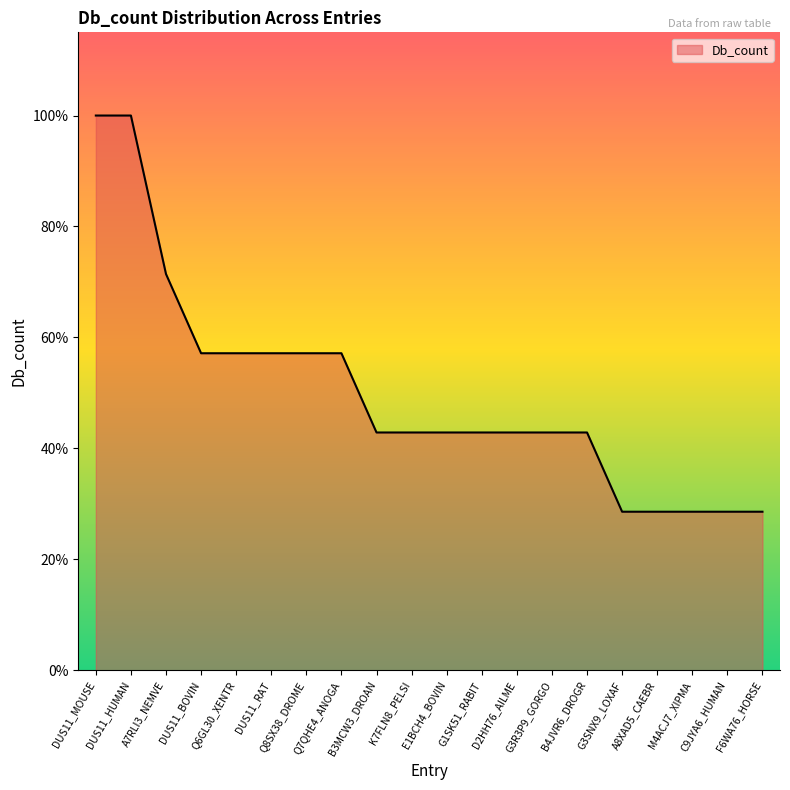

List the labels in order of value, largest first.

DUS11_MOUSE, DUS11_HUMAN, A7RLI3_NEMVE, DUS11_BOVIN, Q6GL30_XENTR, DUS11_RAT, Q8SX38_DROME, Q7QHE4_ANOGA, B3MCW3_DROAN, K7FLN8_PELSI, E1BCH4_BOVIN, G1SK51_RABIT, D2HH76_AILME, G3R3P9_GORGO, B4JVR6_DROGR, G3SNX9_LOXAF, A8XAD5_CAEBR, M4ACJ7_XIPMA, C9JYA6_HUMAN, F6WA76_HORSE